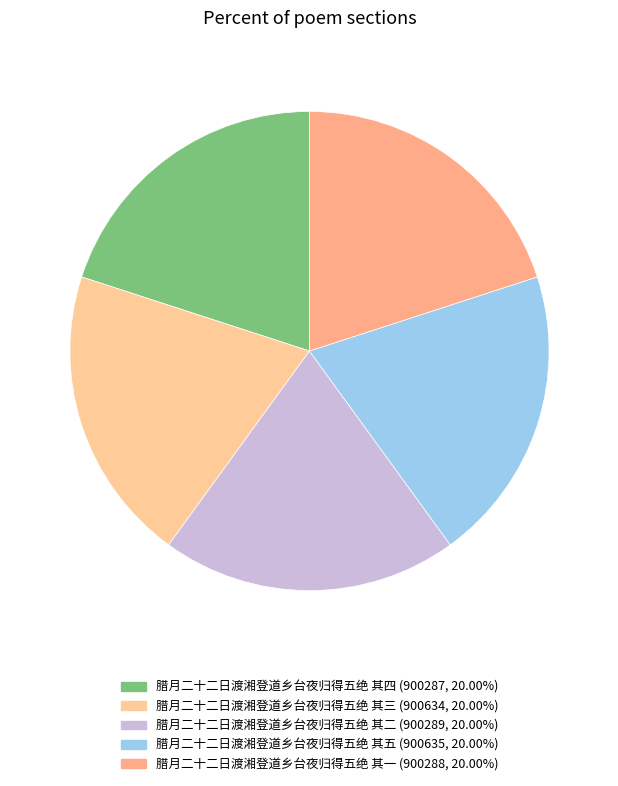

Rank the categories by value from lowest to highest.

腊月二十二日渡湘登道乡台夜归得五绝 其四, 腊月二十二日渡湘登道乡台夜归得五绝 其一, 腊月二十二日渡湘登道乡台夜归得五绝 其二, 腊月二十二日渡湘登道乡台夜归得五绝 其三, 腊月二十二日渡湘登道乡台夜归得五绝 其五